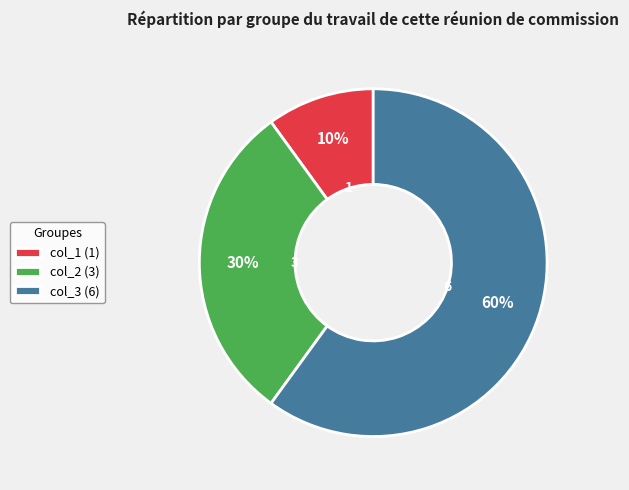

Rank the categories by value from highest to lowest.

col_3 (6), col_2 (3), col_1 (1)